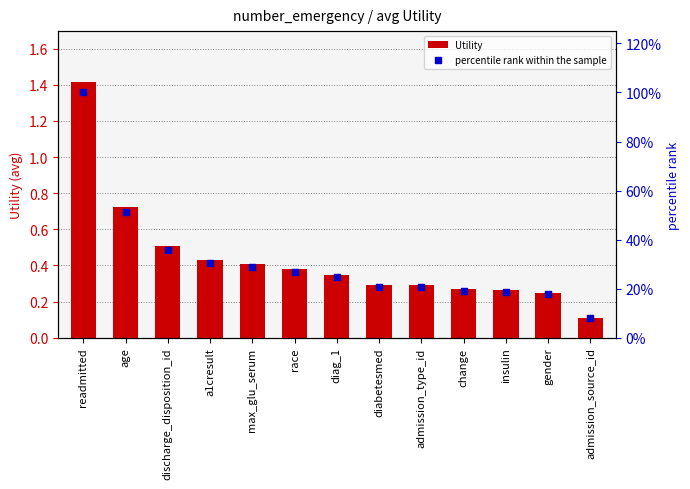

Which series has the largest total across all categories?

percentile rank within the sample